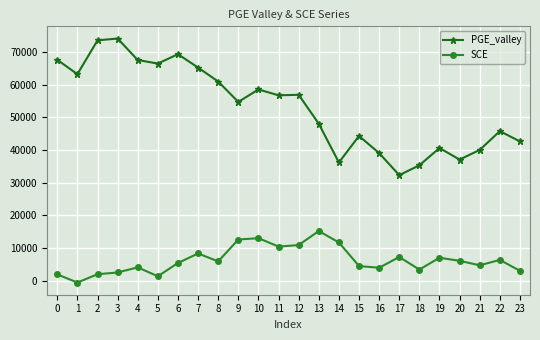

List the series in order of their peak value, lowest first.

SCE, PGE_valley